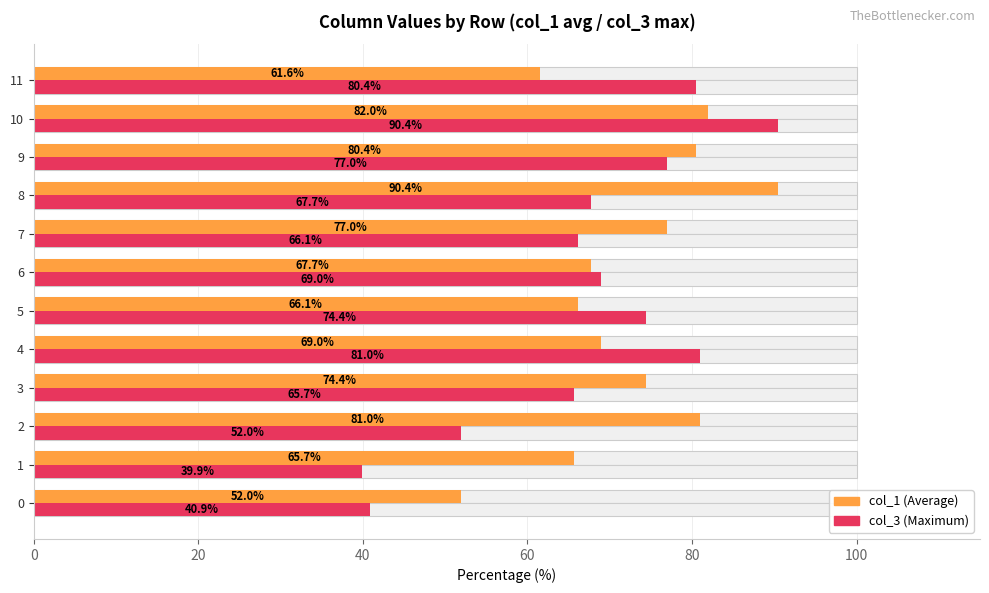

What position from the left is 20?

2